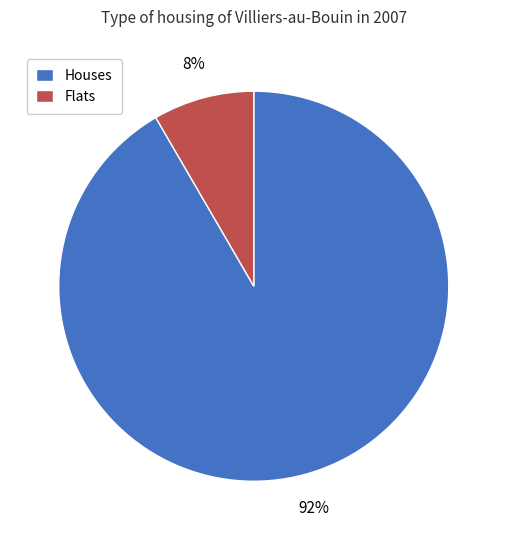

How many segments does this pie chart have?

2